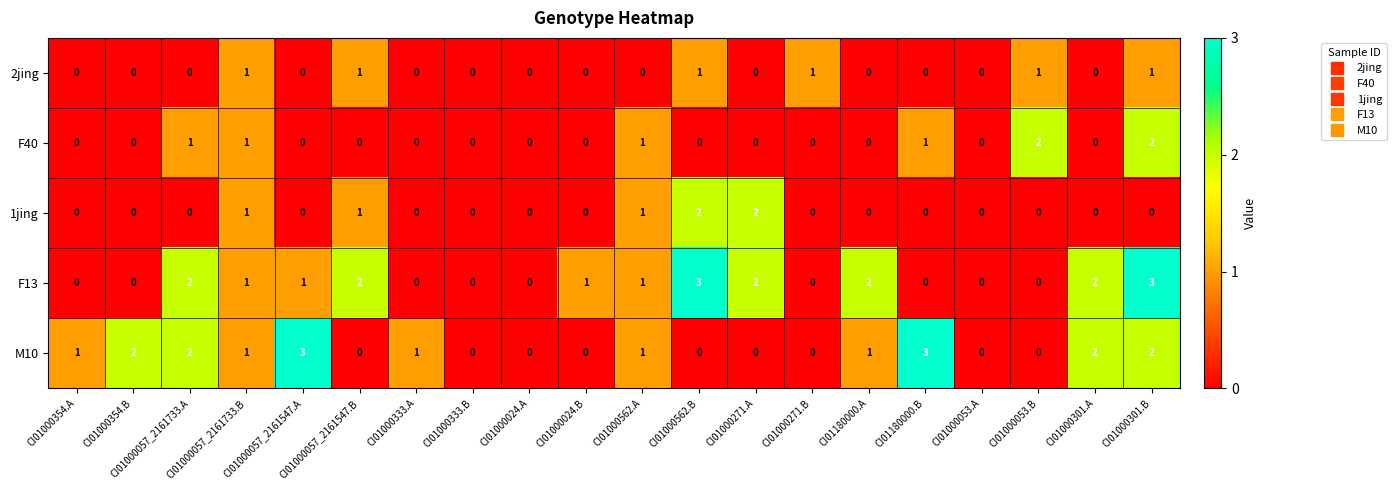

What is the greatest value displayed?

3